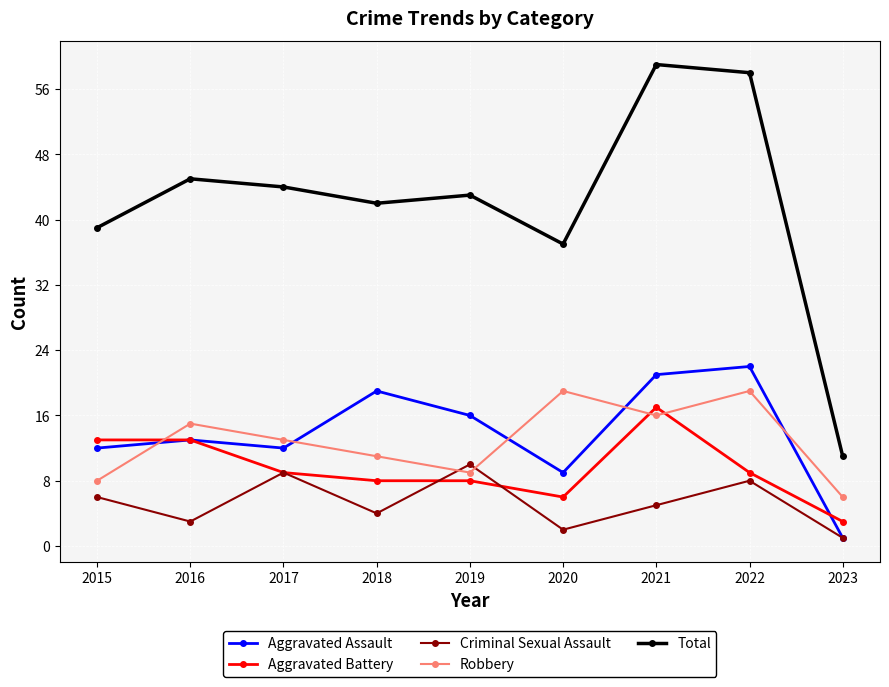

At how many categories does at least one series exceed 7?

9